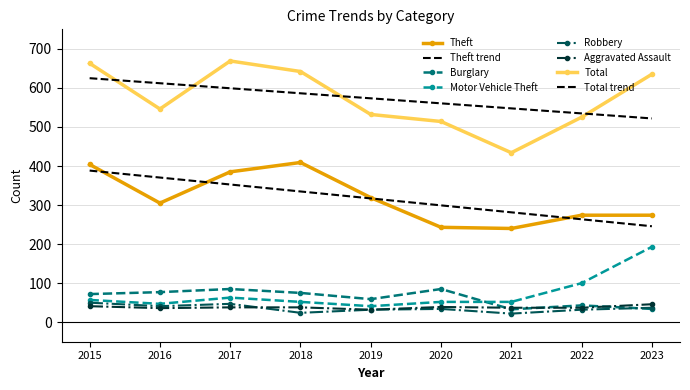

Rank the series at 2021 from highest to lowest value.

Total, Theft, Motor Vehicle Theft, Aggravated Assault, Burglary, Robbery